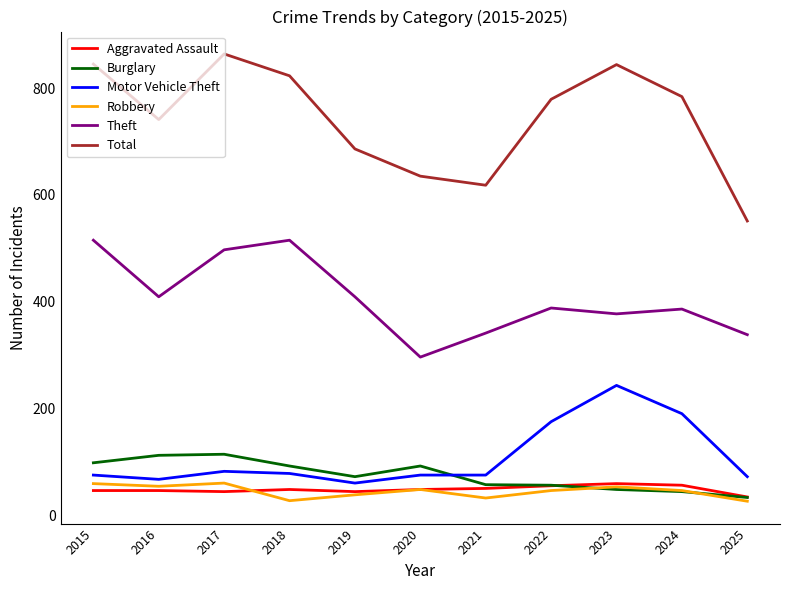

How many series are shown in this chart?

6